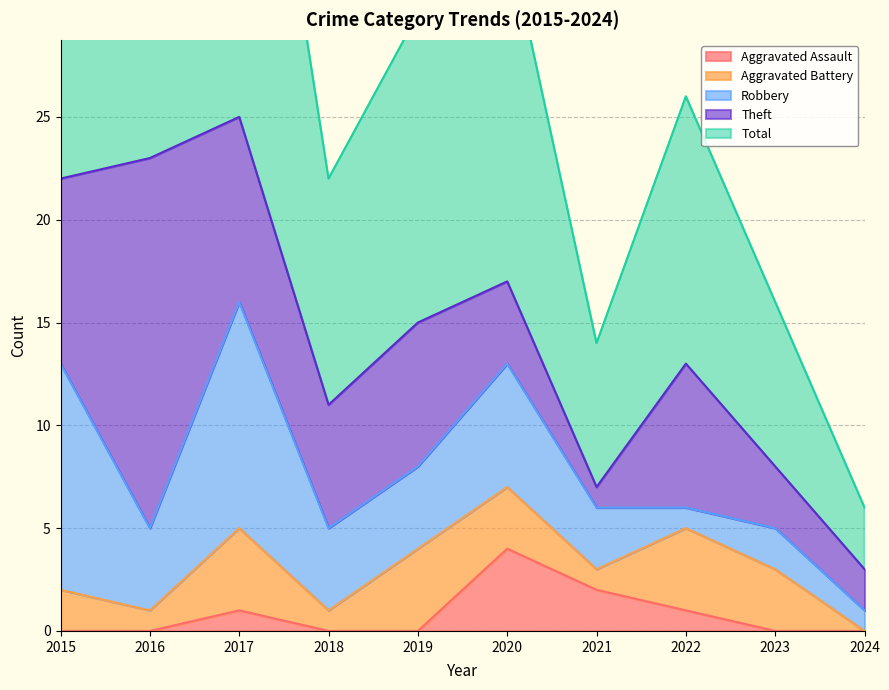

What is the difference between the maximum and minimum values in the Total series?

22